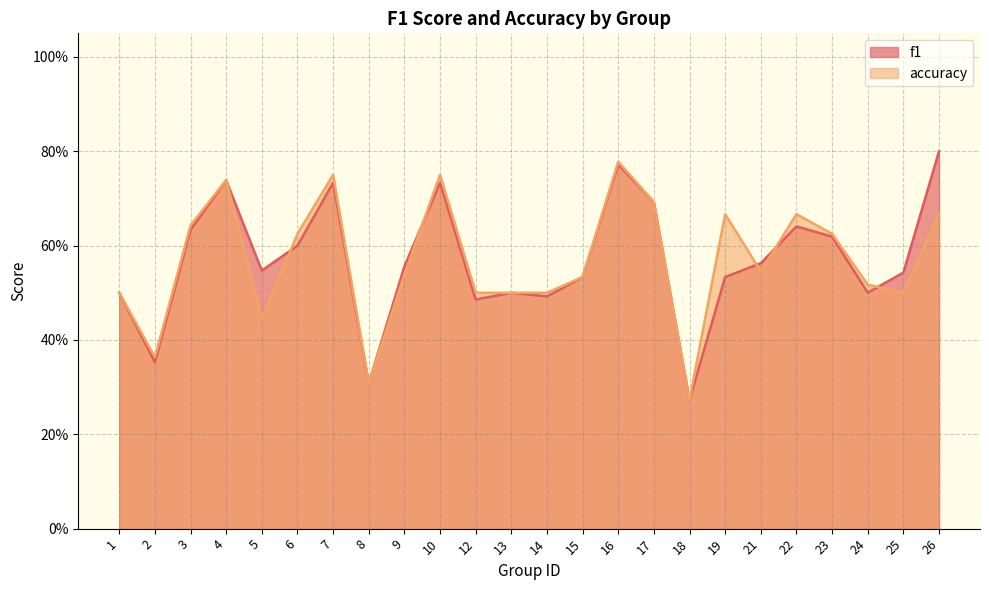

True or false: accuracy has a value of 0.3 at 8.

True